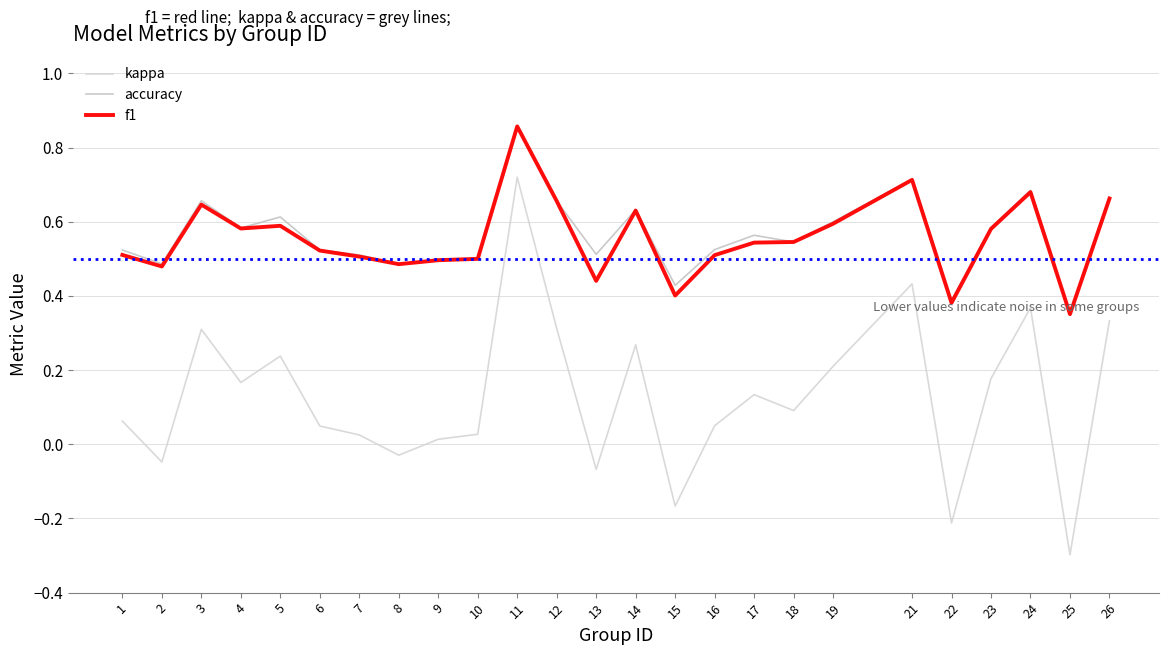

Does the chart have visible grid lines?

Yes